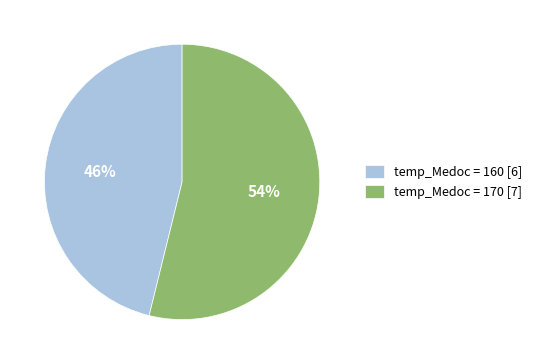

Is there a majority slice in this chart?

Yes